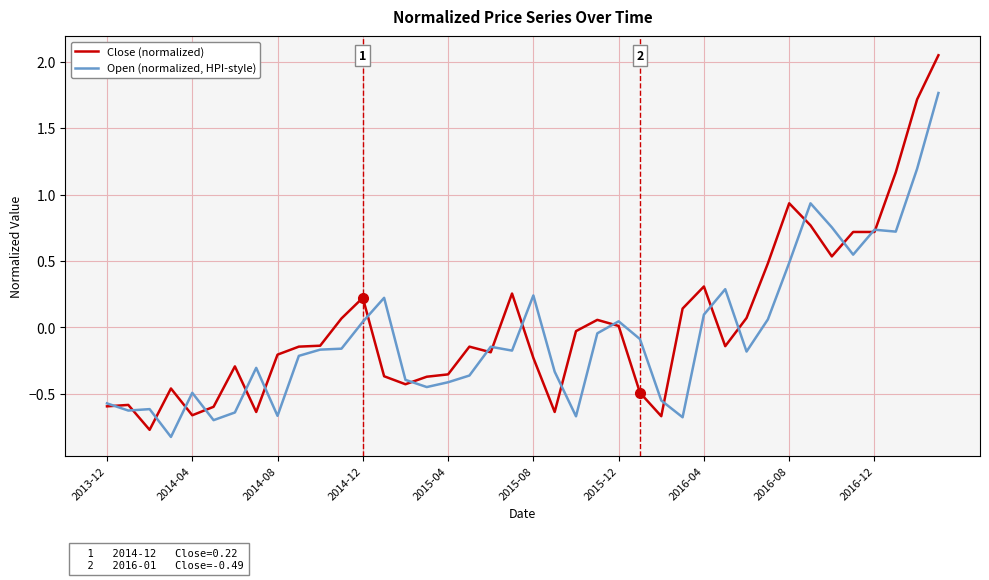

Which series has the largest range (max minus min)?

Close (normalized)